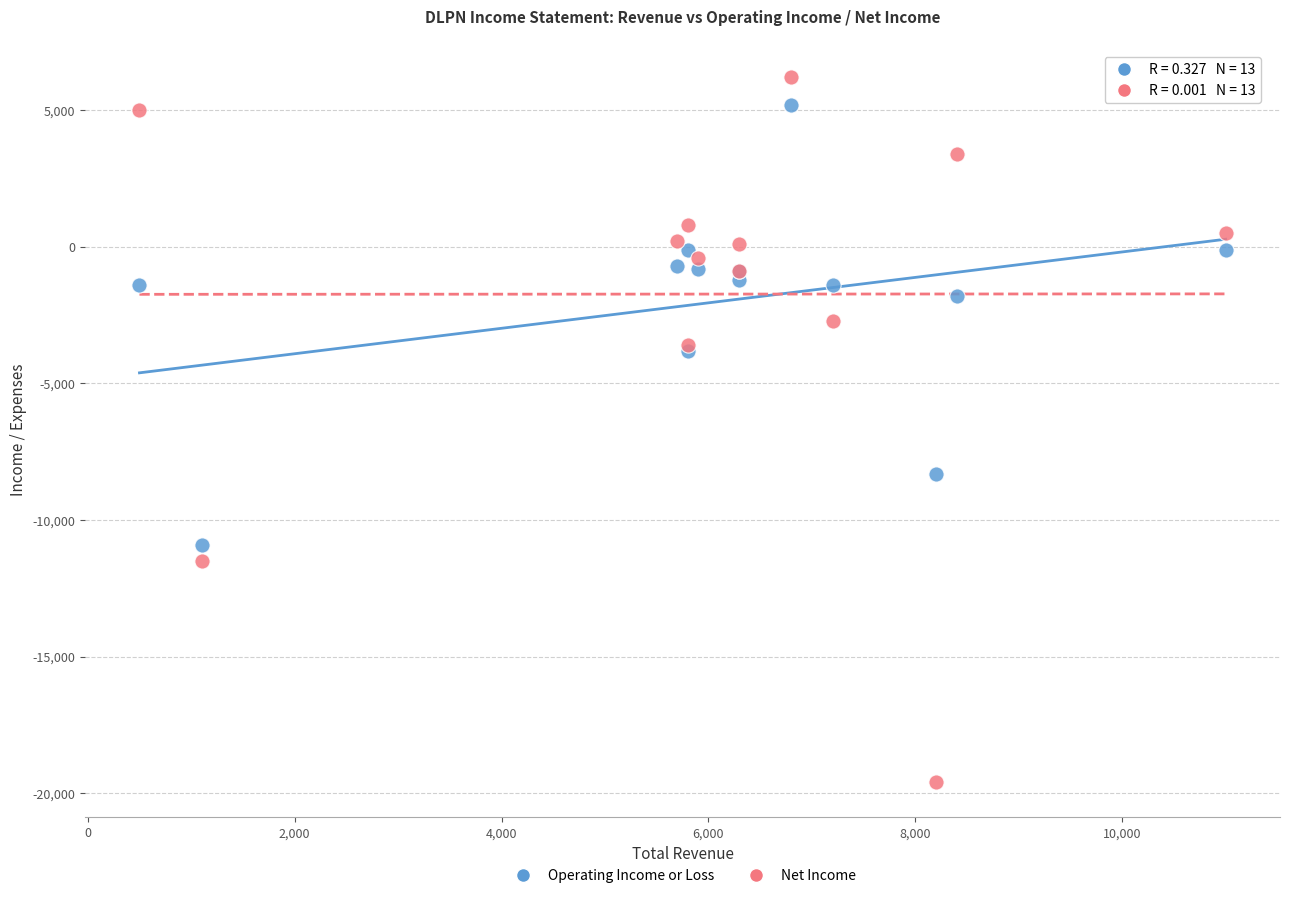

Which series contains the lowest Y value?

Net Income